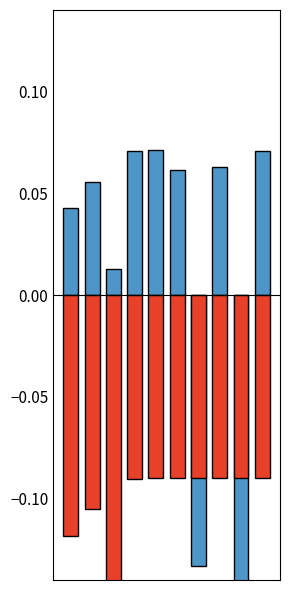

Does the chart contain any negative values?

Yes